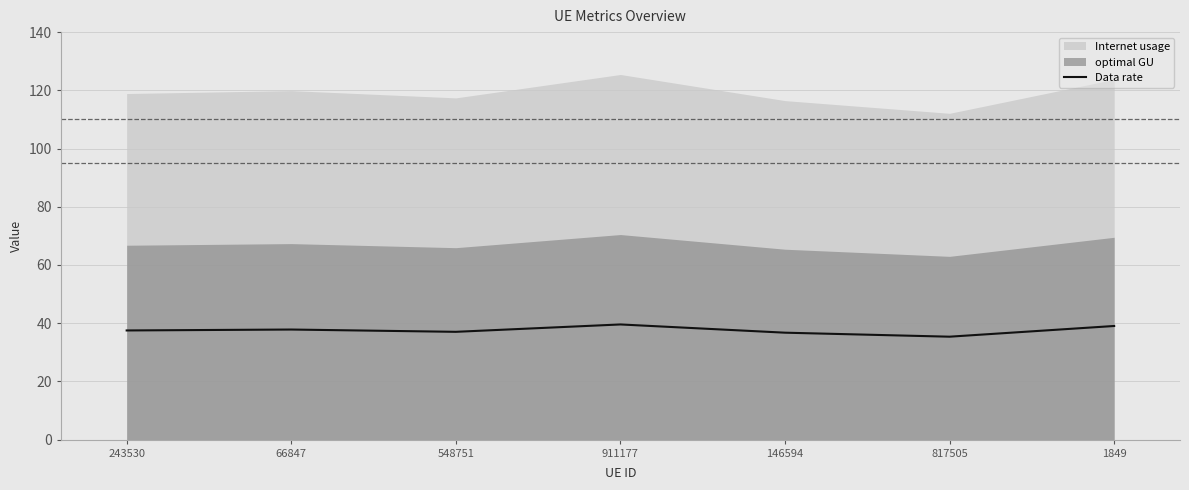

What is the sum of all values?

263.1